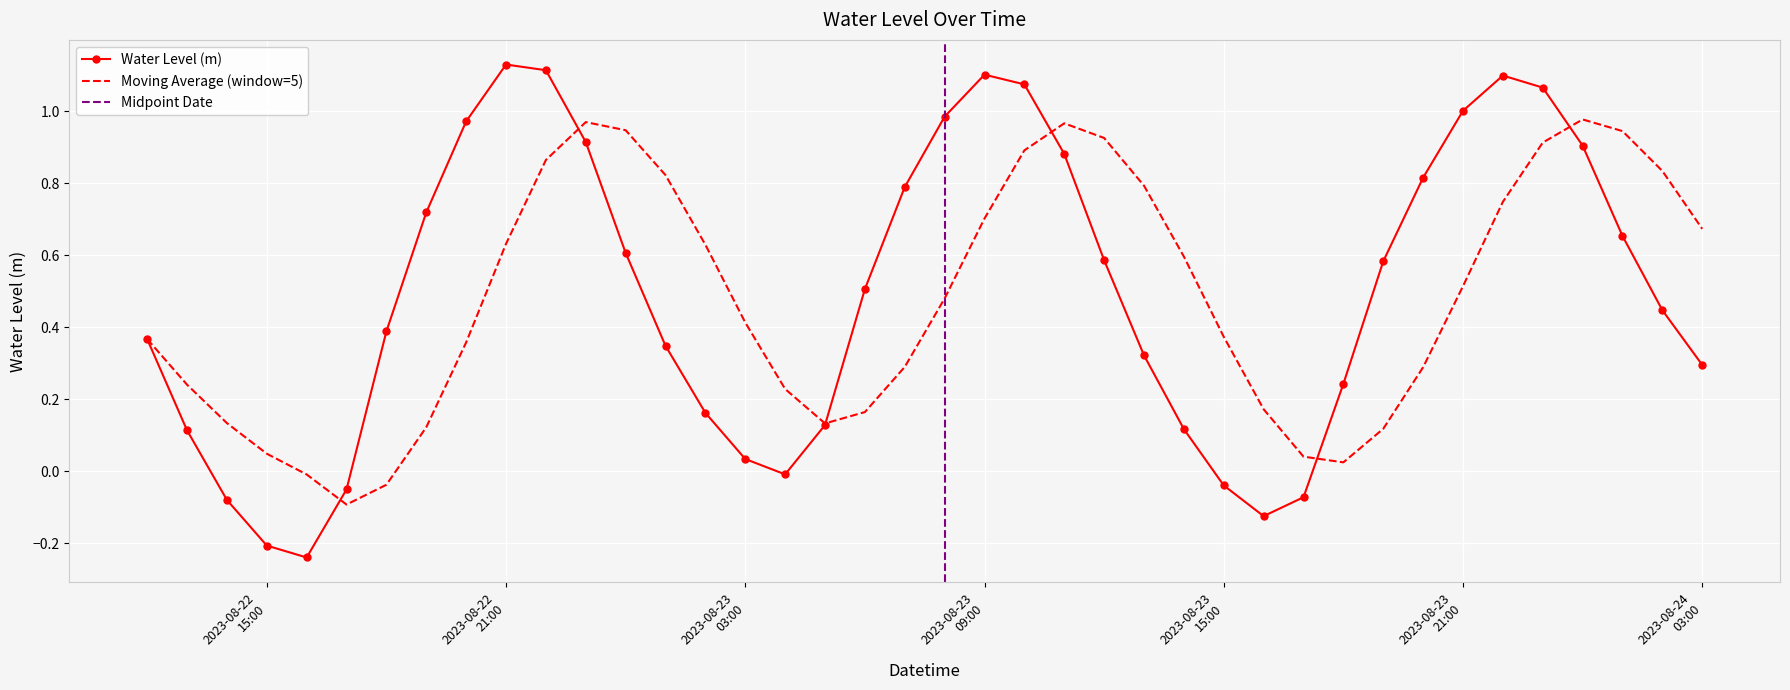

List the labels in order of value, largest first.

2023-08-22 21:00:00, 2023-08-22 22:00:00, 2023-08-23 09:00:00, 2023-08-23 22:00:00, 2023-08-23 10:00:00, 2023-08-23 23:00:00, 2023-08-23 21:00:00, 2023-08-23 08:00:00, 2023-08-22 20:00:00, 2023-08-22 23:00:00, 2023-08-24 00:00:00, 2023-08-23 11:00:00, 2023-08-23 20:00:00, 2023-08-23 07:00:00, 2023-08-22 19:00:00, 2023-08-24 01:00:00, 2023-08-23 00:00:00, 2023-08-23 12:00:00, 2023-08-23 19:00:00, 2023-08-23 06:00:00, 2023-08-24 02:00:00, 2023-08-22 18:00:00, 2023-08-22 12:00:00, 2023-08-23 01:00:00, 2023-08-23 13:00:00, 2023-08-24 03:00:00, 2023-08-23 18:00:00, 2023-08-23 02:00:00, 2023-08-23 05:00:00, 2023-08-23 14:00:00, 2023-08-22 13:00:00, 2023-08-23 03:00:00, 2023-08-23 04:00:00, 2023-08-23 15:00:00, 2023-08-22 17:00:00, 2023-08-23 17:00:00, 2023-08-22 14:00:00, 2023-08-23 16:00:00, 2023-08-22 15:00:00, 2023-08-22 16:00:00